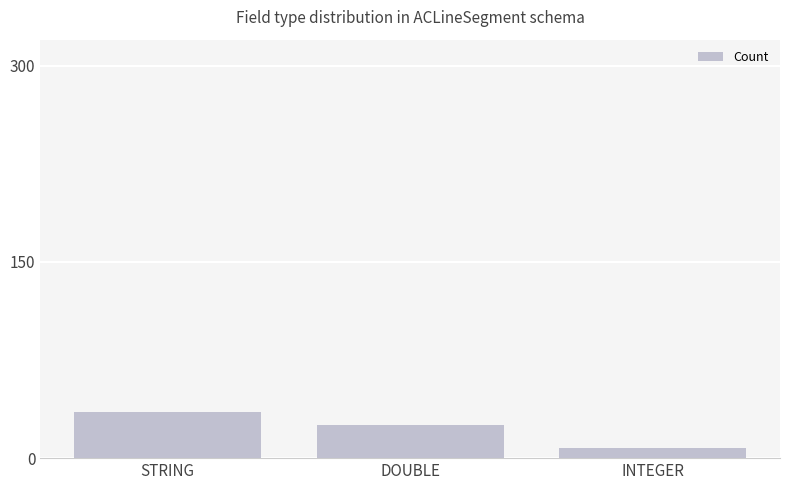

Reading left to right, transcribe all the data shown in this chart.

35	25	8